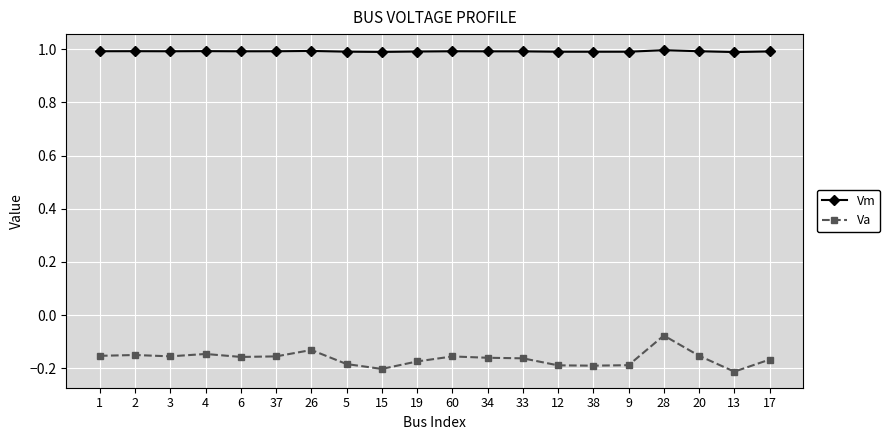

True or false: Va and Vm cross at least once.

False